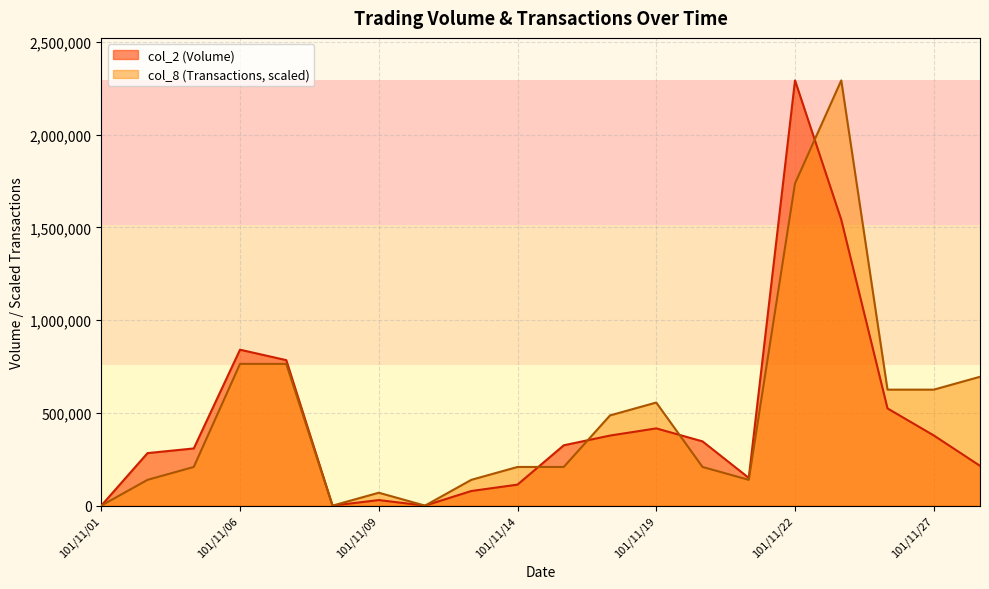

True or false: col_2 (Volume) has a value of 435226.6 at 101/11/15.

False